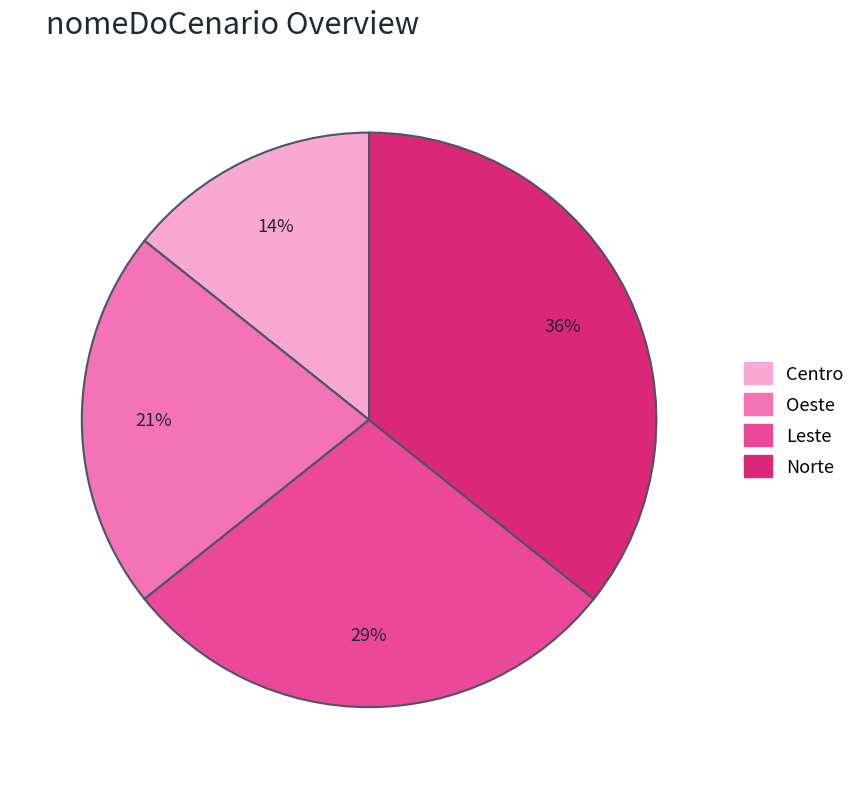

What percentage is the Oeste slice, to the nearest percent?

21%